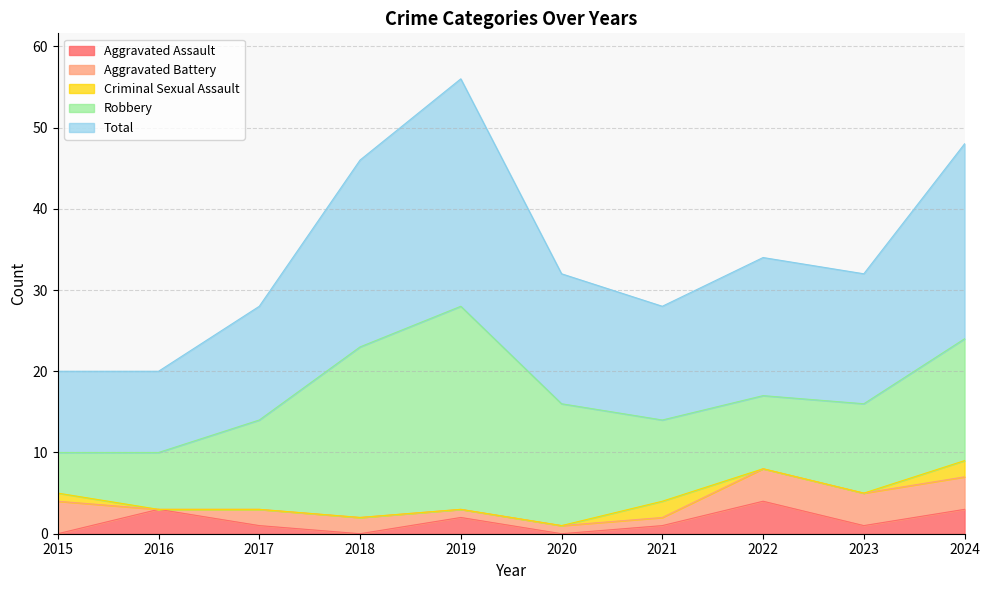

How many intersections are there between Criminal Sexual Assault and Aggravated Battery?

2